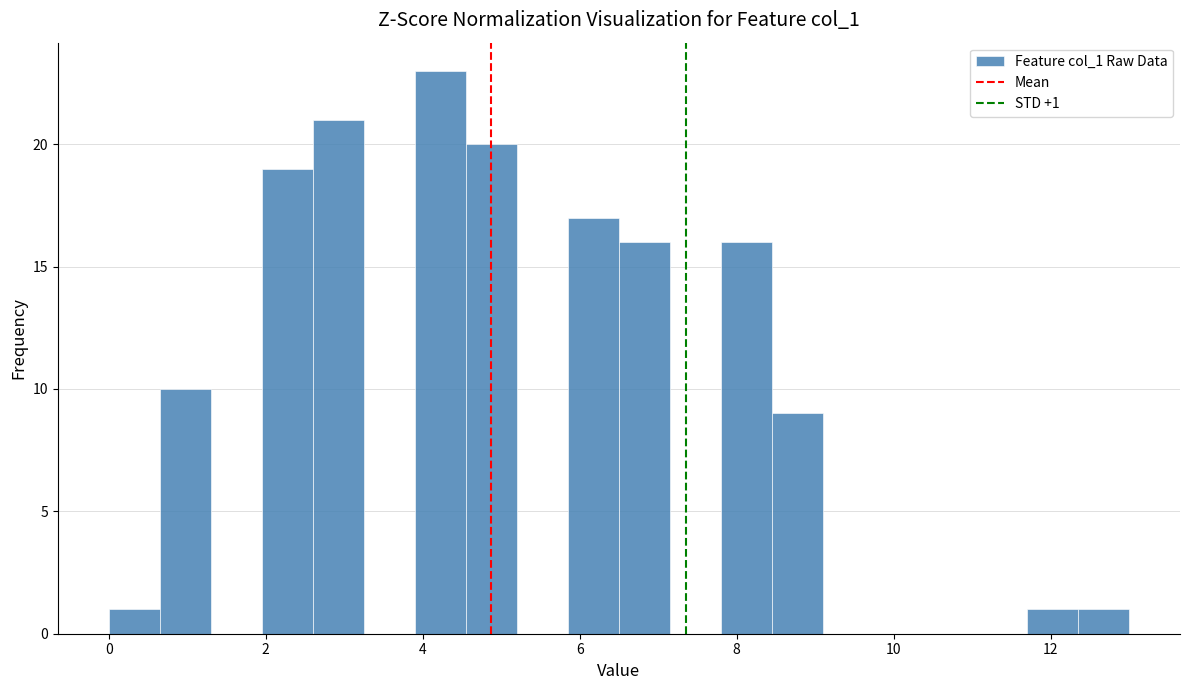

Around what value on the x-axis is the tallest bar? Give the approximate position of its centre, as read against the axis.

4.2